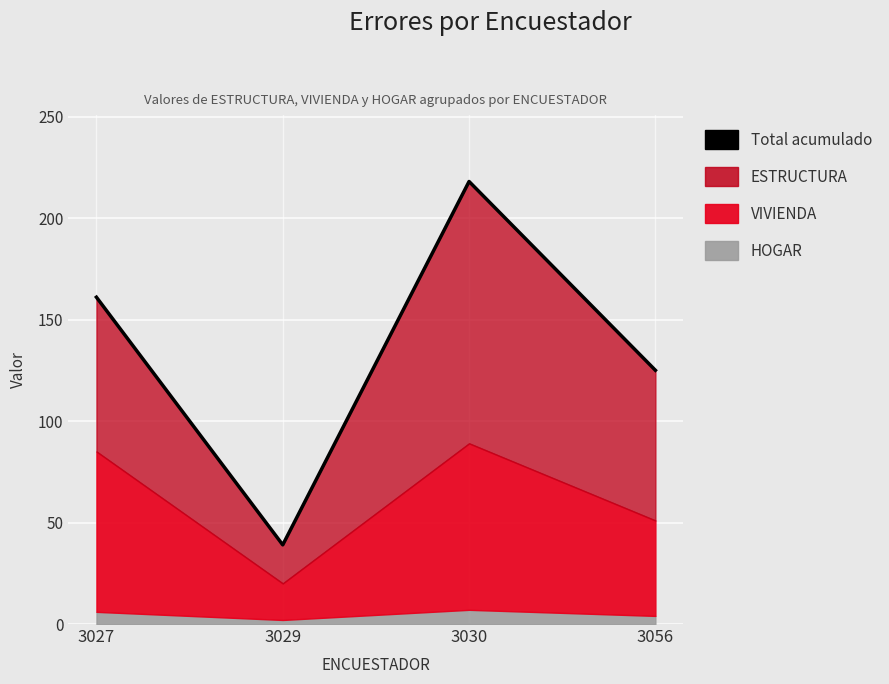

Where is the data nearest to the value 128?

3056